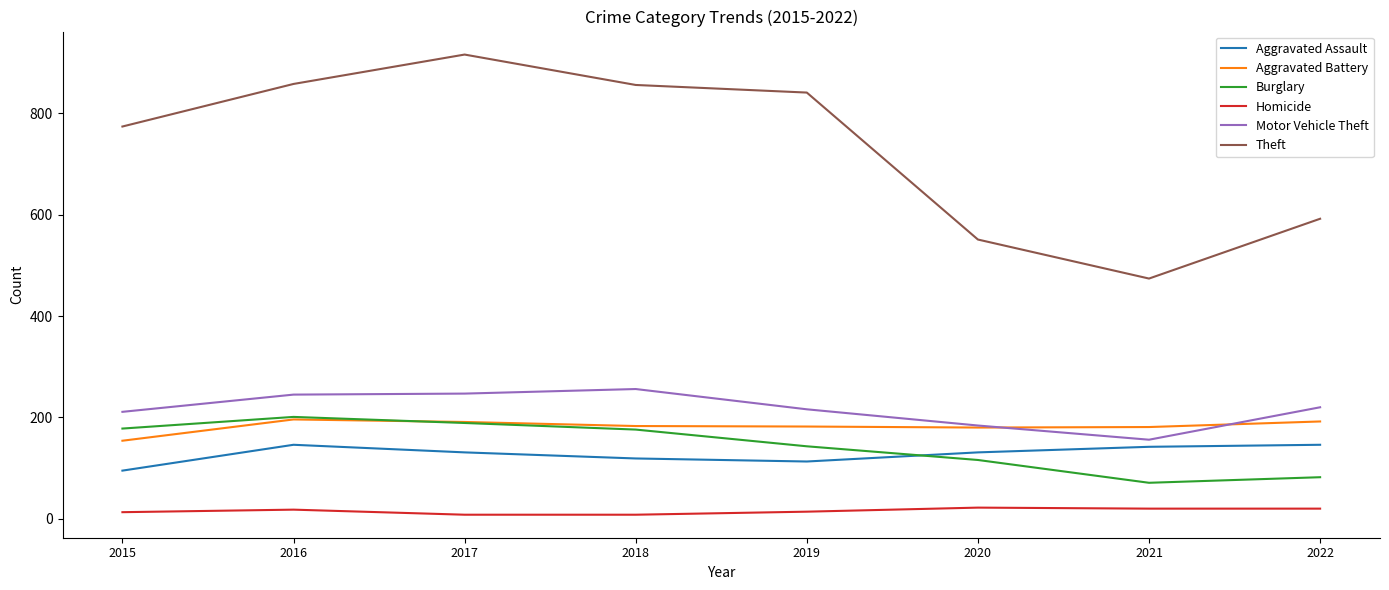

What is the average value of the Theft series?

733